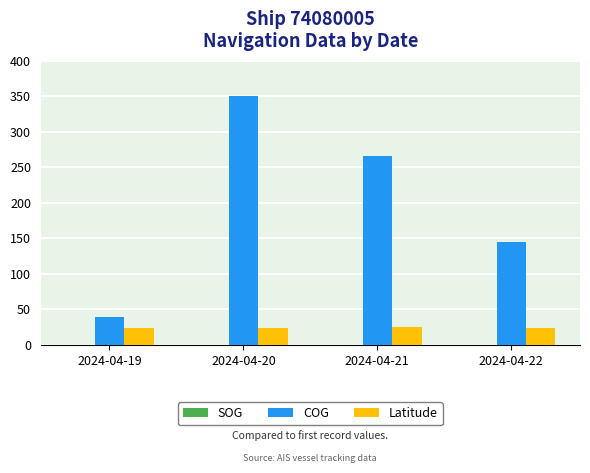

At which category is the sum across all series the highest?

2024-04-20